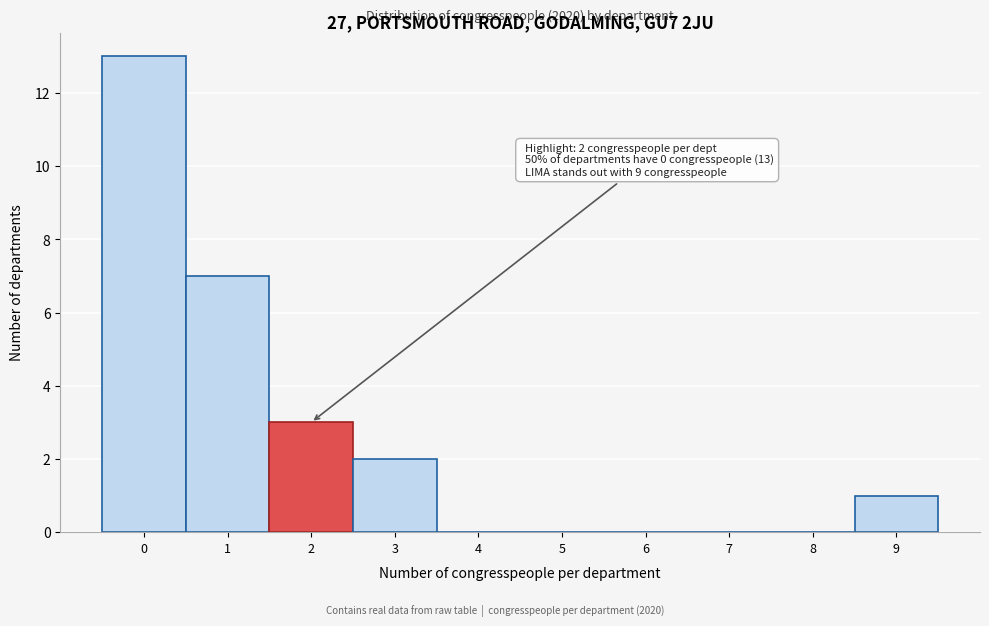

Over which range of the x-axis is the bar tallest?

-0.5 to 0.5